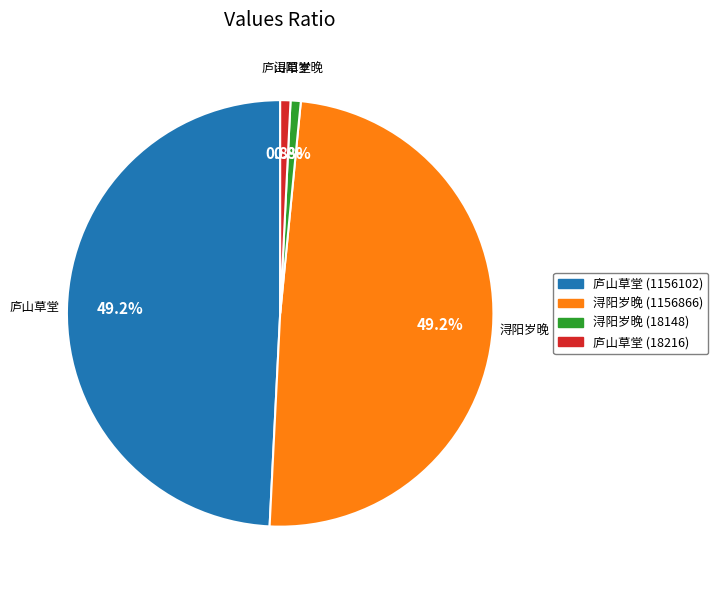

How many segments does this pie chart have?

4